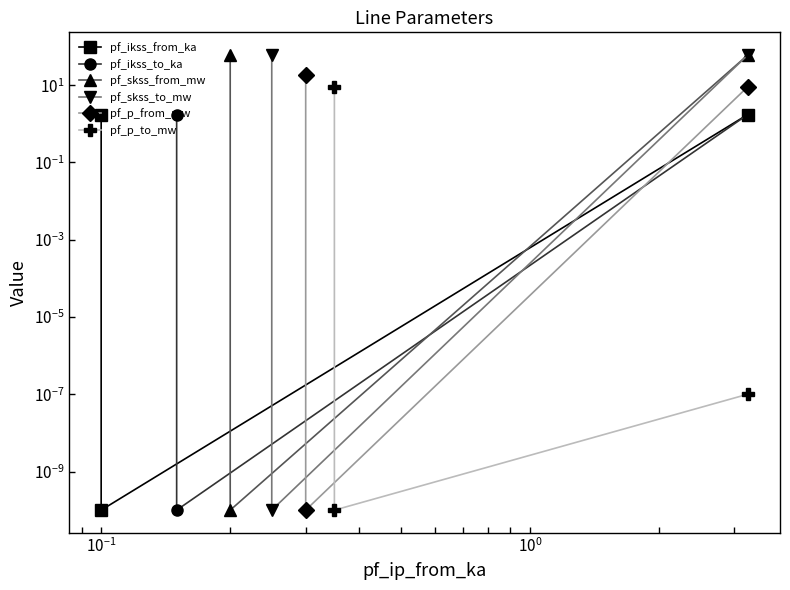

Reading left to right, transcribe all the data shown in this chart.

pf_ikss_from_ka: 1.7	0.0	1.7
pf_ikss_to_ka: 1.7	0.0	1.7
pf_skss_from_mw: 60.2	0.0	60.2
pf_skss_to_mw: 60.2	0.0	60.2
pf_p_from_mw: 18.1	0.0	9.1
pf_p_to_mw: 9.1	0.0	0.0